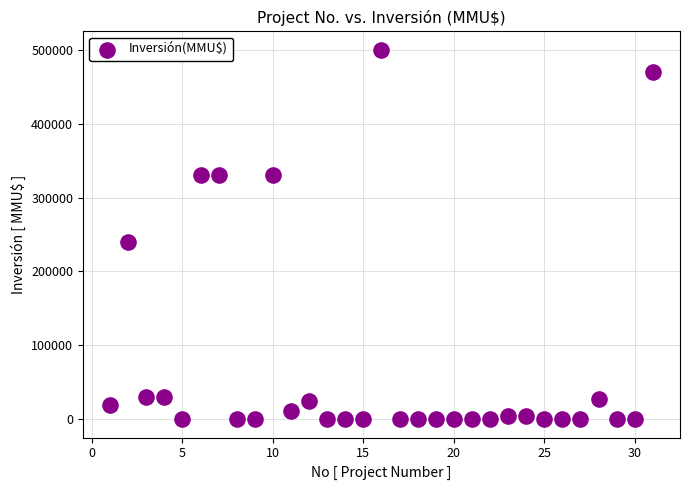

What Y value in the scatter plot is closest to 250000?

240000